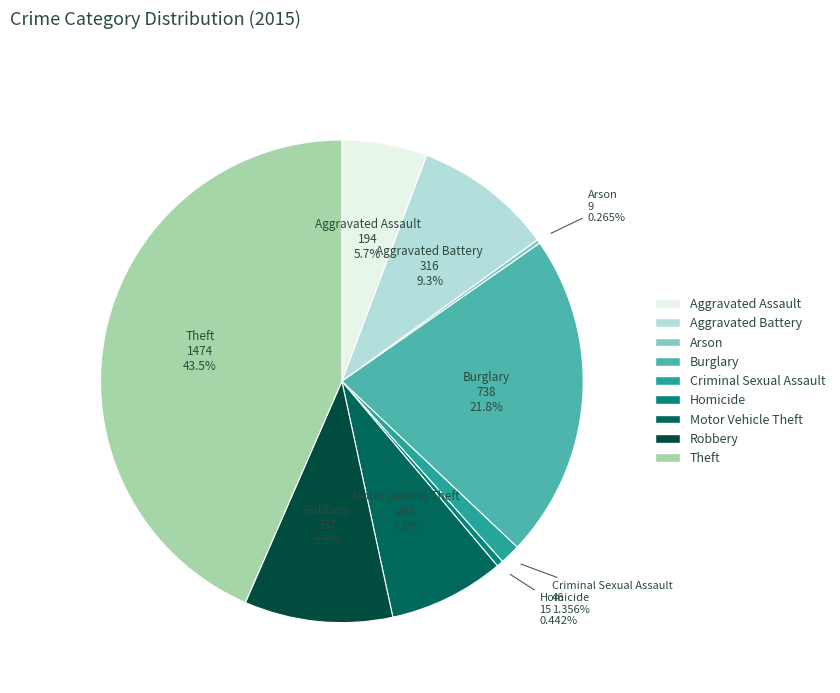

Which has a higher value, Aggravated Battery or Robbery?

Robbery